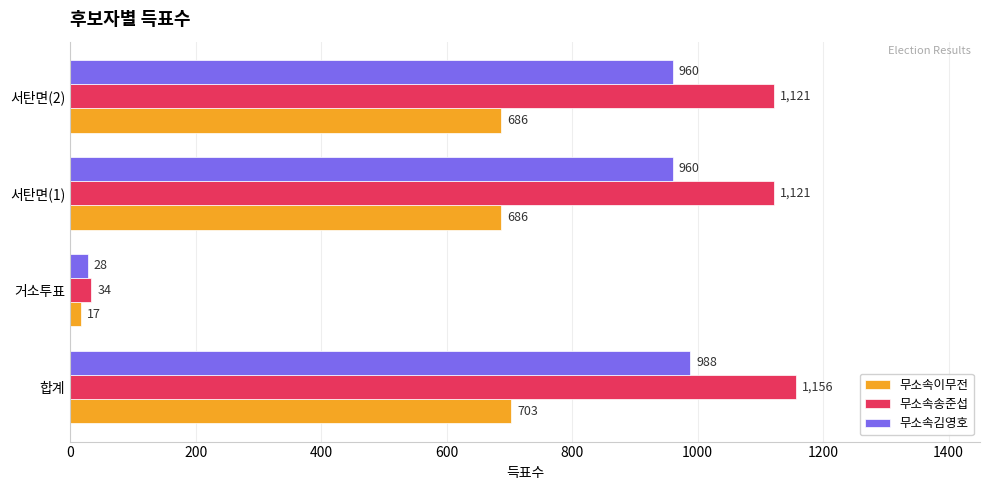

List the series in order of their peak value, lowest first.

무소속이무전, 무소속김영호, 무소속송준섭